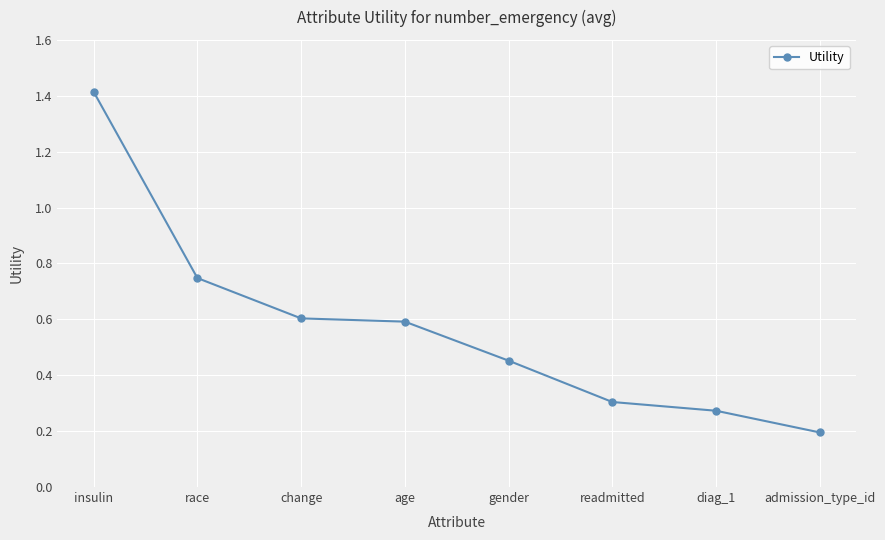

What is the greatest value displayed?

1.4